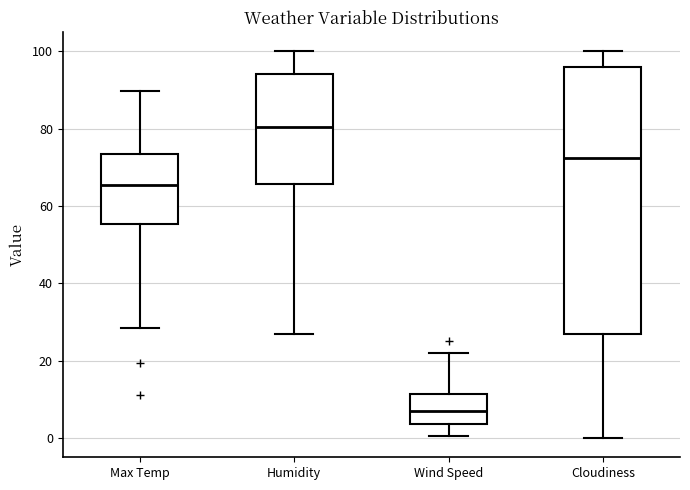

Reading left to right, transcribe this box plot: for each box, give where its median line is, the range the box spans, and where its two whiskers end, as read against the y-axis. The values are not printed on the chart, so give them approximately, as read against the axis.

Max Temp: median 66, box 56 to 74, whiskers 28 to 90
Humidity: median 80, box 66 to 94, whiskers 28 to 100
Wind Speed: median 6, box 4 to 12, whiskers 0 to 22
Cloudiness: median 72, box 26 to 96, whiskers 0 to 100